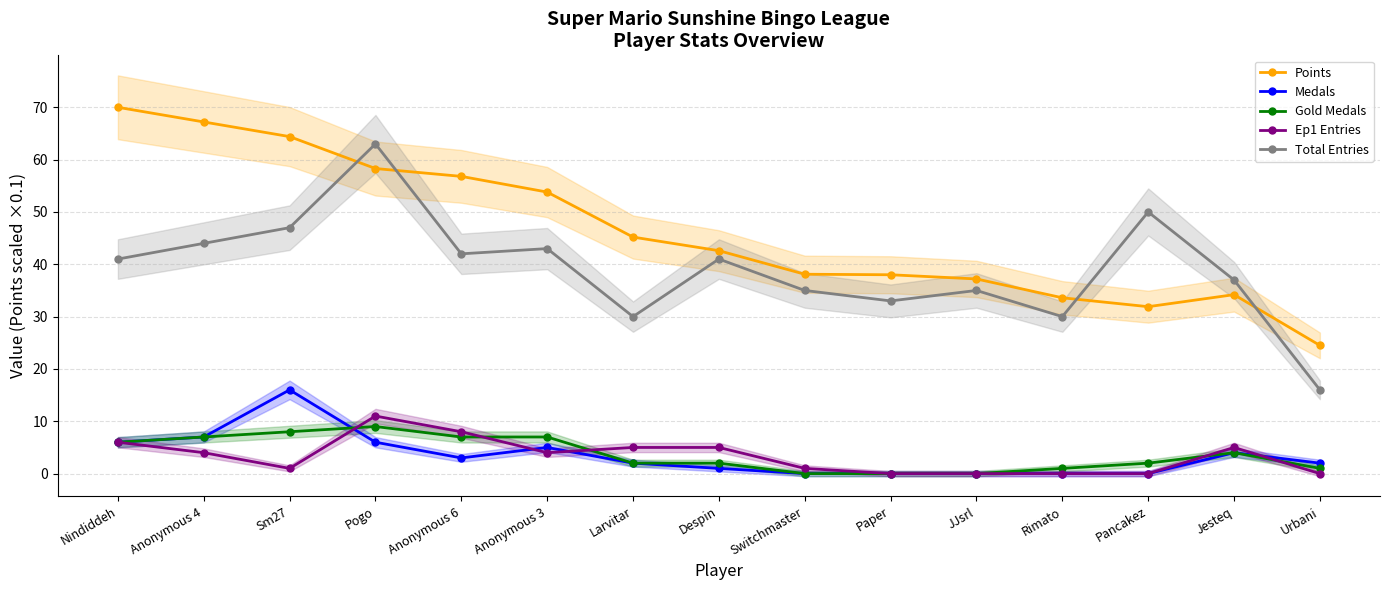

Rank the series at Pogo from highest to lowest value.

Total Entries, Points, Ep1 Entries, Gold Medals, Medals